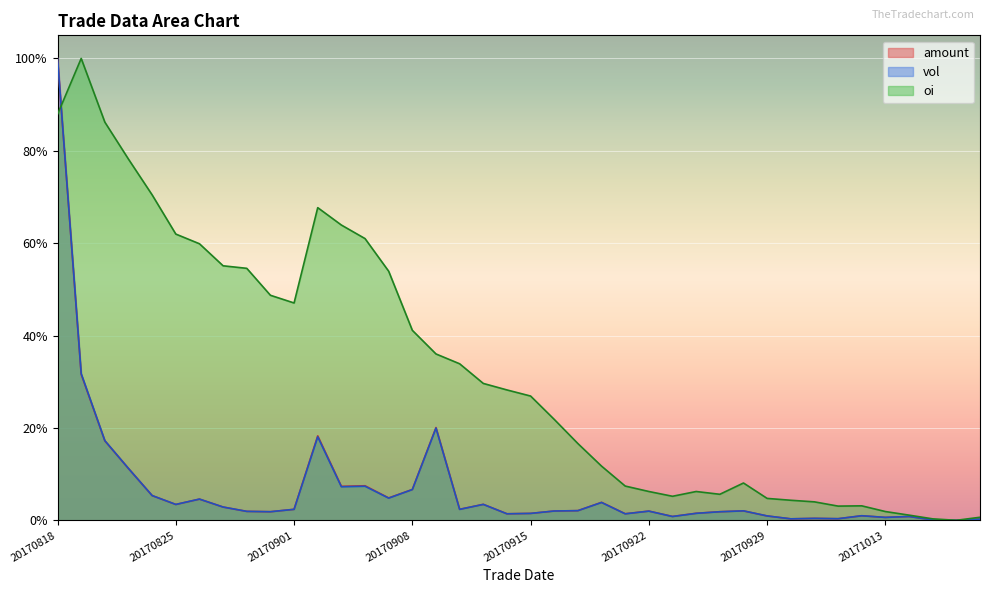

Which category has the lowest value in the oi series?

20171018